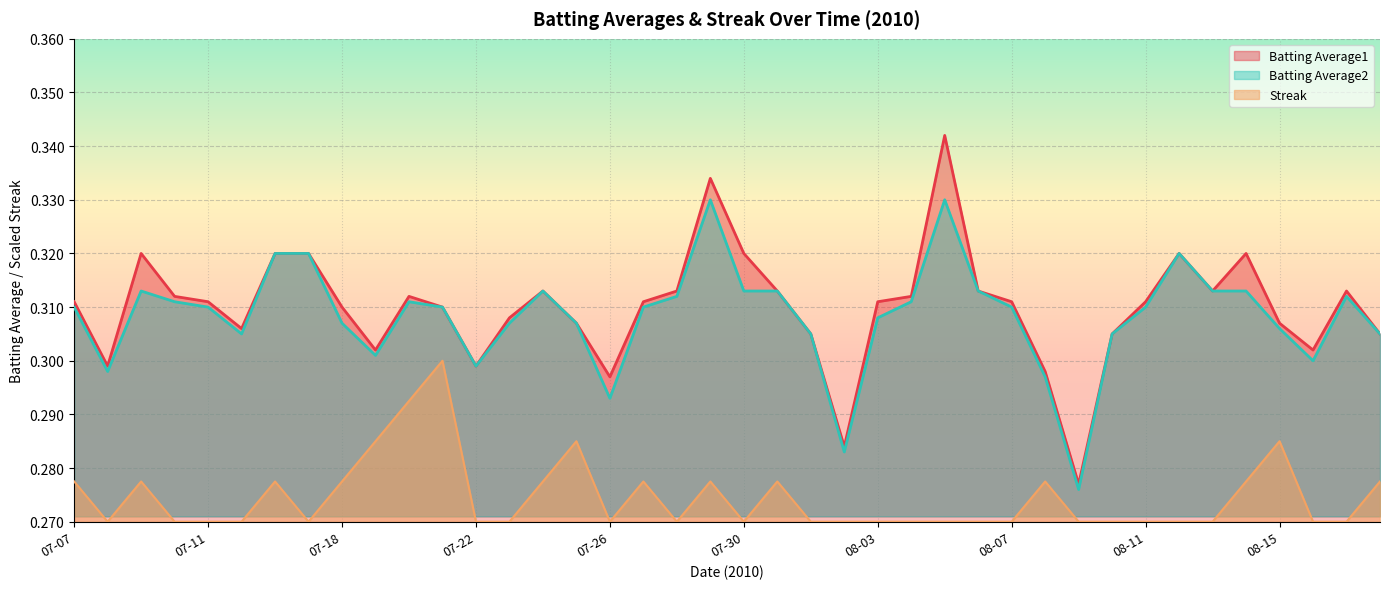

What is the value of the Streak point at the 3rd from the left?

0.3